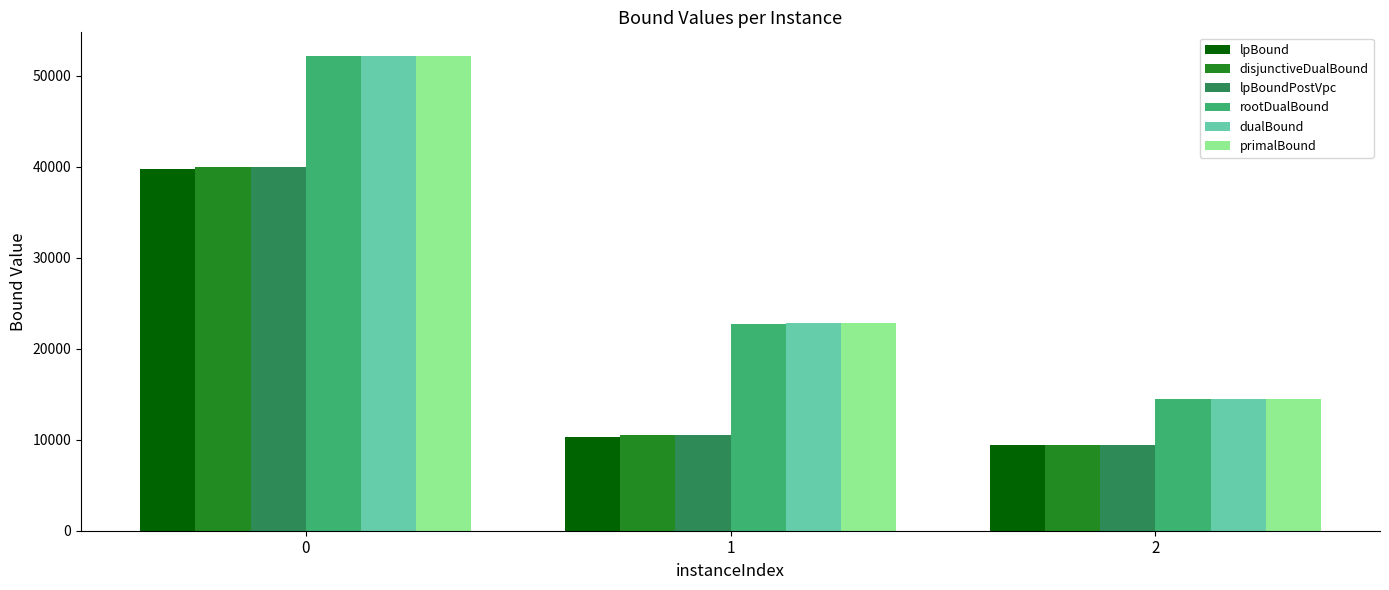

Are the bars horizontal?

No